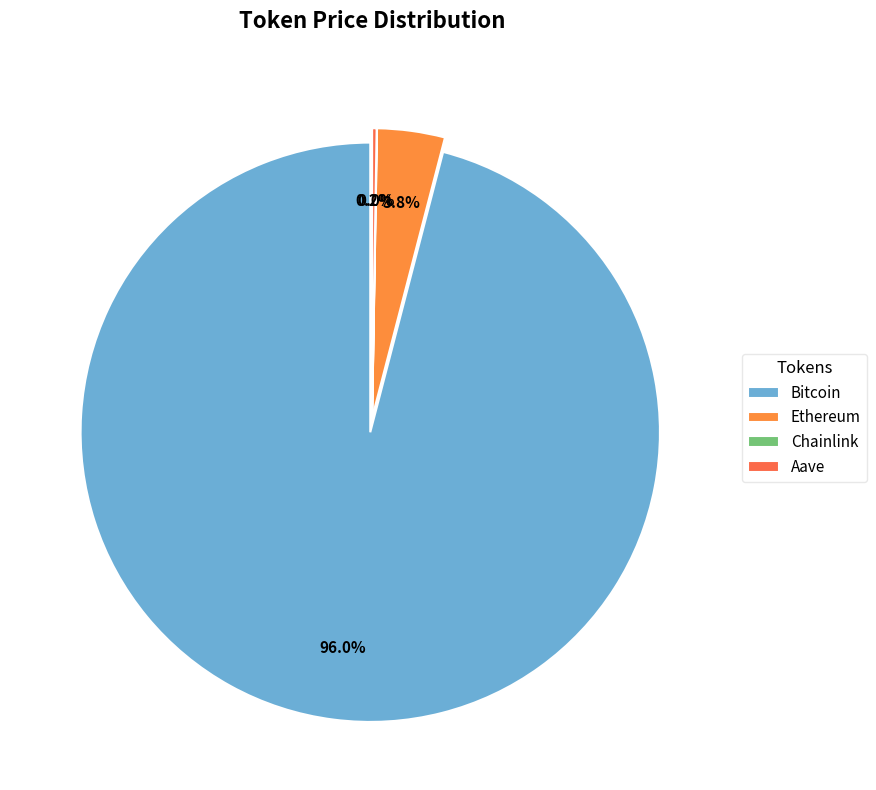

Which slice is the largest?

Bitcoin